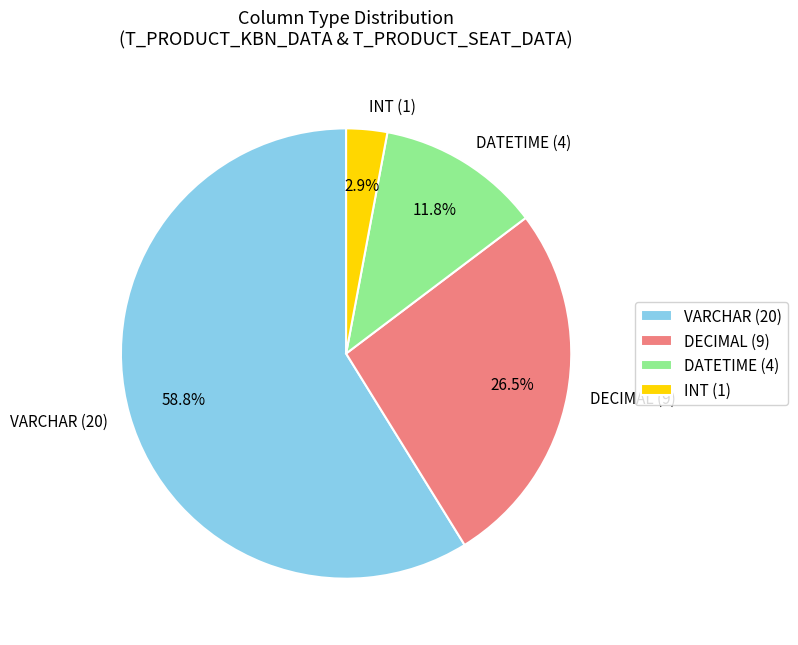

To the nearest percent, what is the average slice percentage?

25%